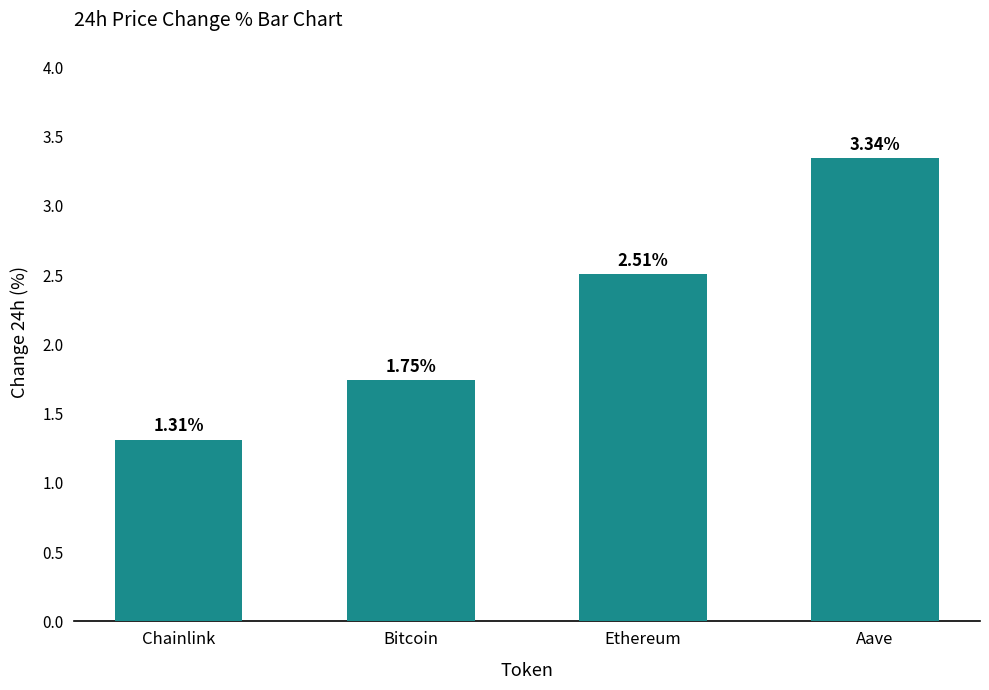

Rank the categories by value from lowest to highest.

Chainlink, Bitcoin, Ethereum, Aave